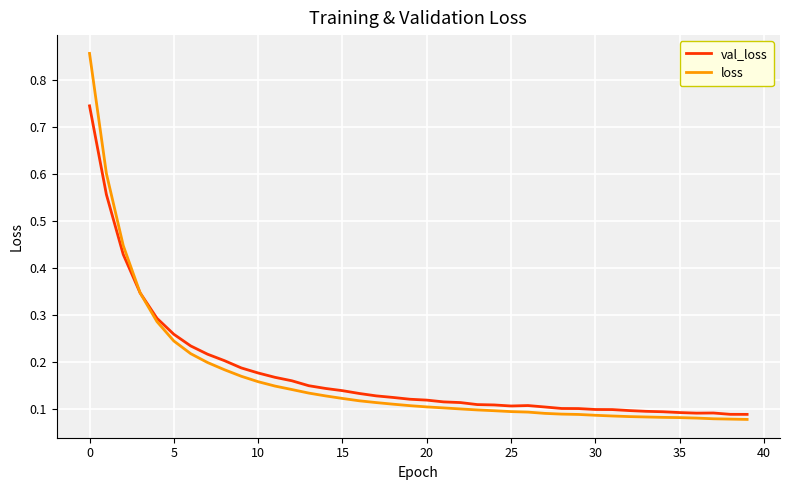

Which series has the widest spread of values?

loss